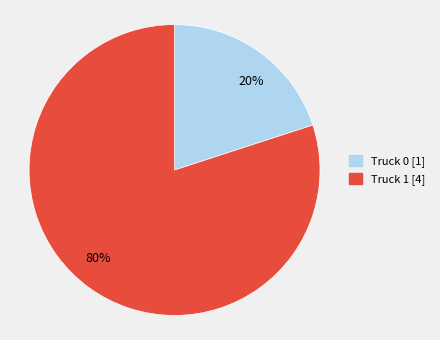

Rank the categories by value from lowest to highest.

Truck 0, Truck 1